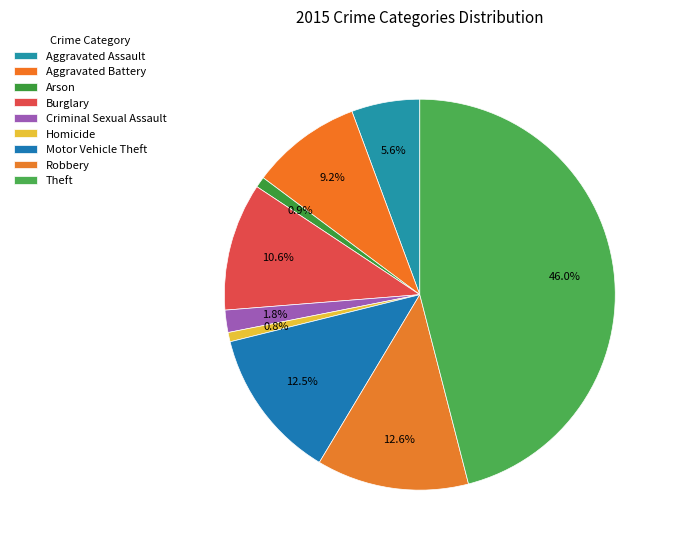

Rank the categories by value from lowest to highest.

Homicide, Arson, Criminal Sexual Assault, Aggravated Assault, Aggravated Battery, Burglary, Motor Vehicle Theft, Robbery, Theft